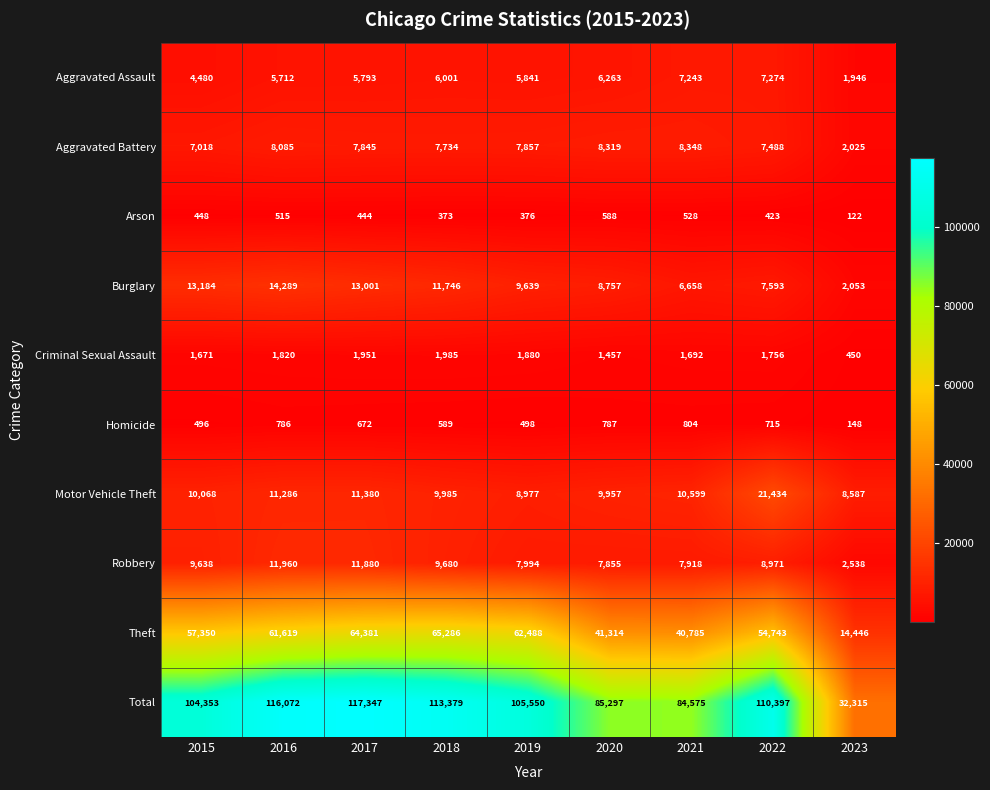

At which label does Criminal Sexual Assault reach its peak?

2018